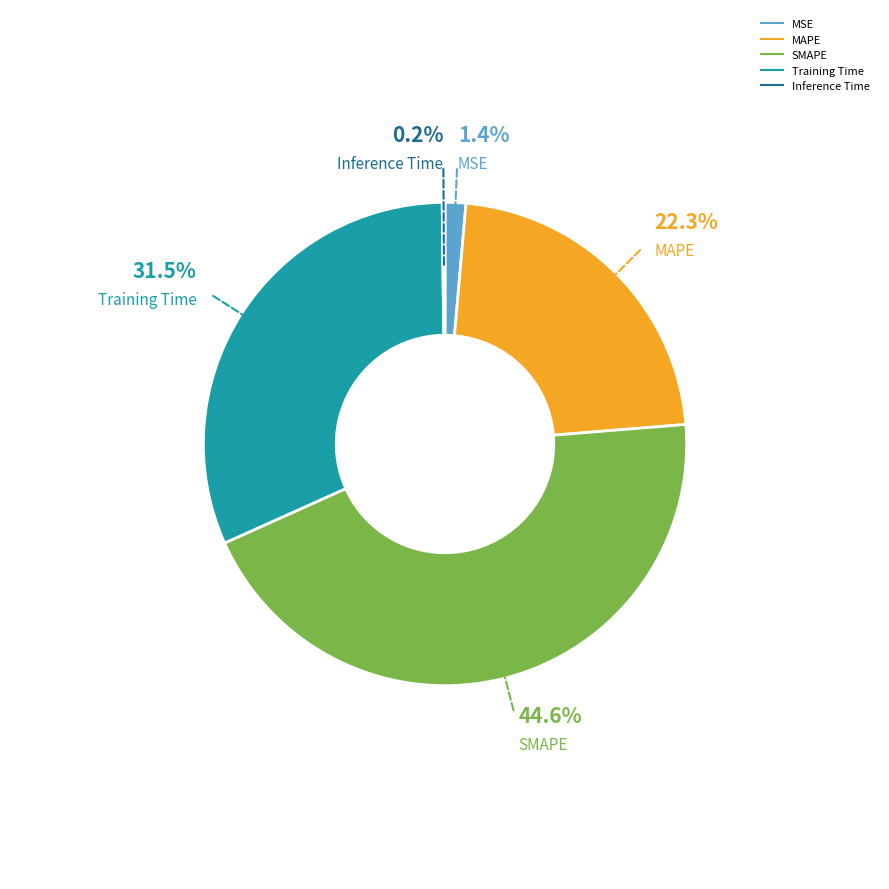

Which slice is the largest?

SMAPE